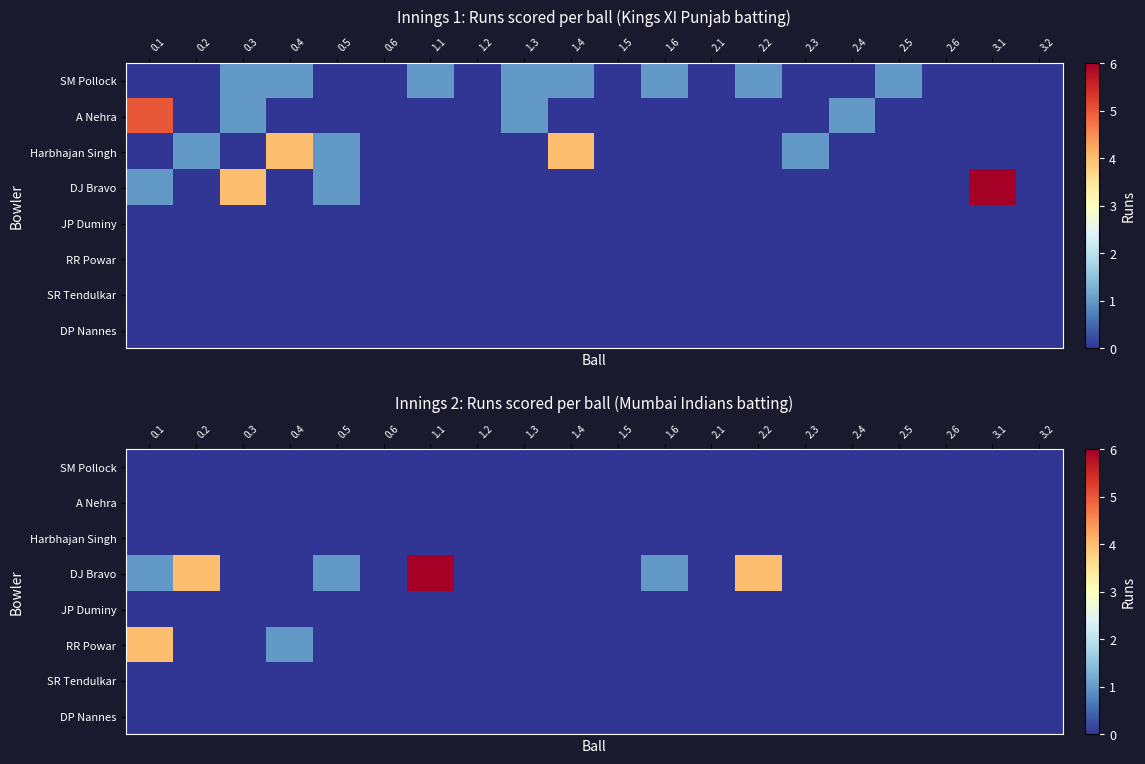

Which series changed the most between 1.1 and 2.5?

DJ Bravo